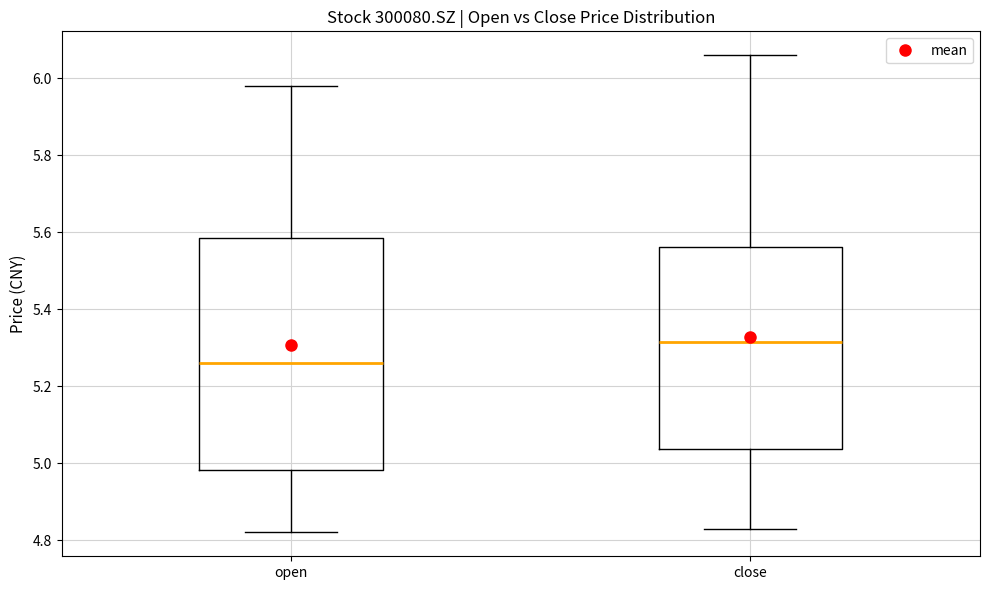

Reading left to right, read every box against the y-axis: the position of its median line, the range the box covers, and the ends of its whiskers. The values are not printed on the chart, so give them approximately, as read against the axis.

open: median 5.26, box 4.98 to 5.58, whiskers 4.82 to 5.98
close: median 5.32, box 5.04 to 5.56, whiskers 4.84 to 6.06